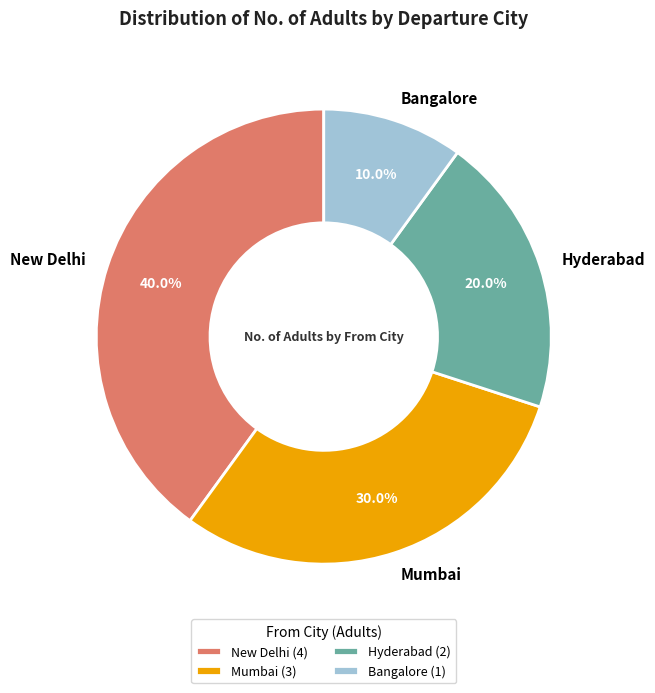

To the nearest percent, what percentage of the pie is Bangalore?

10%